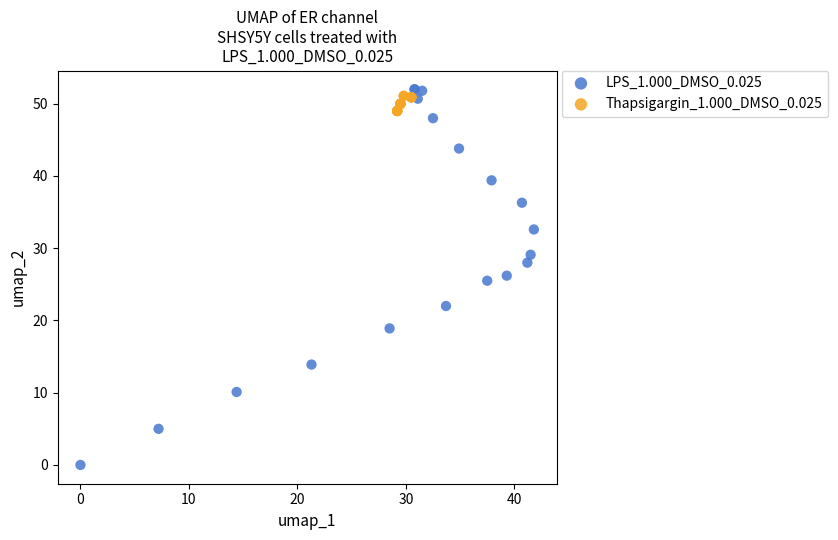

What are all the series names shown in the legend?

LPS_1.000_DMSO_0.025, Thapsigargin_1.000_DMSO_0.025